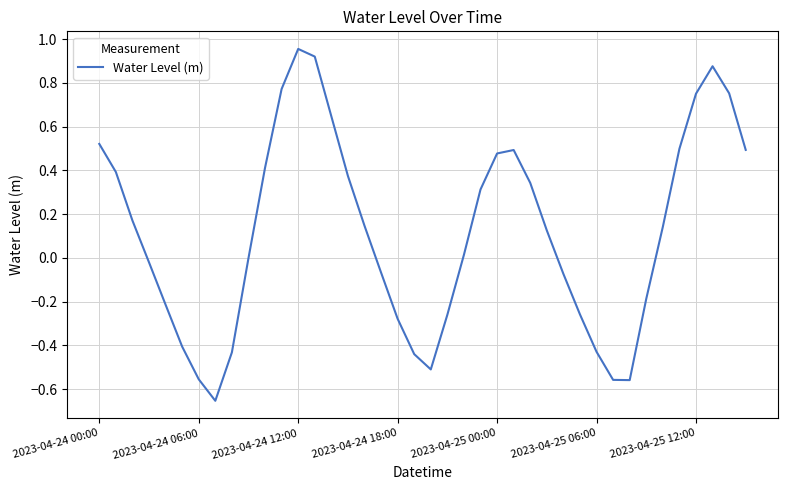

What is the difference between the maximum and minimum values?

1.6